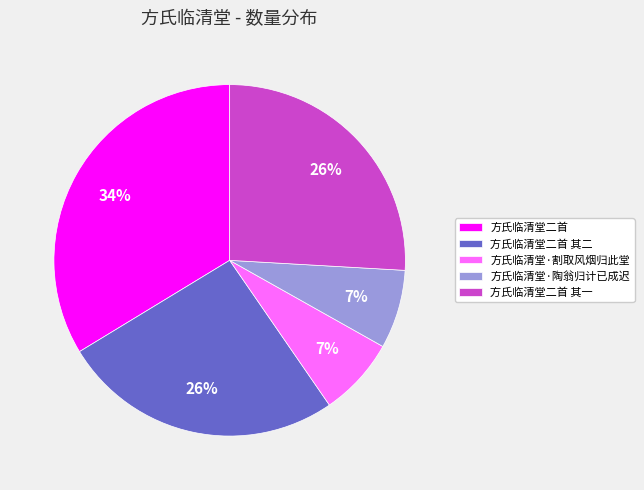

How many segments does this pie chart have?

5